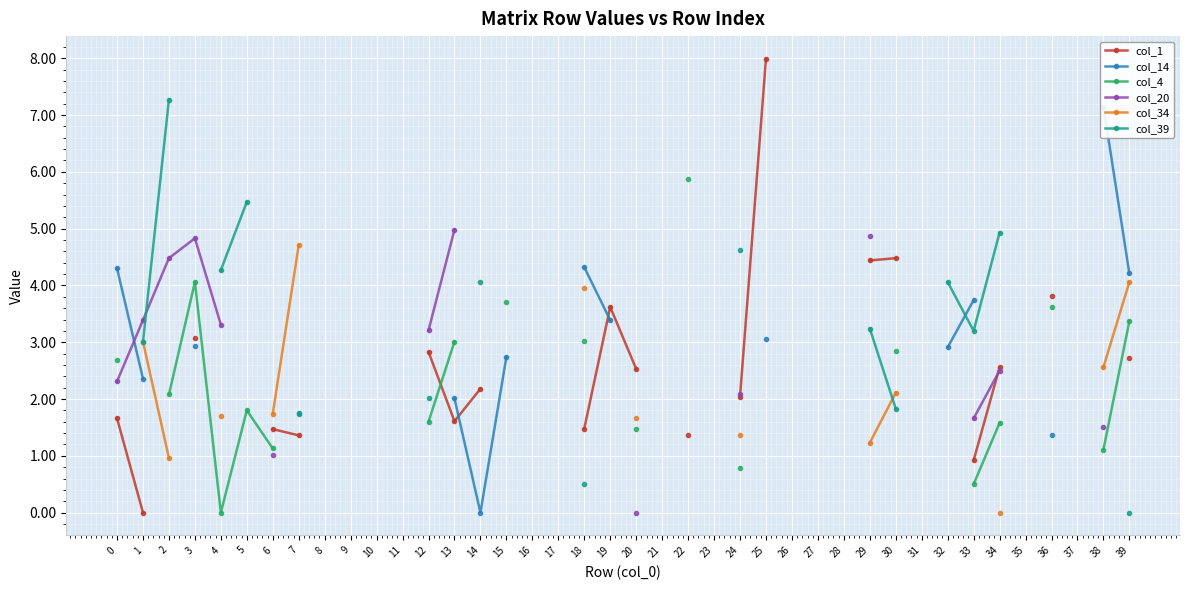

Where is the first local maximum for col_20?

3